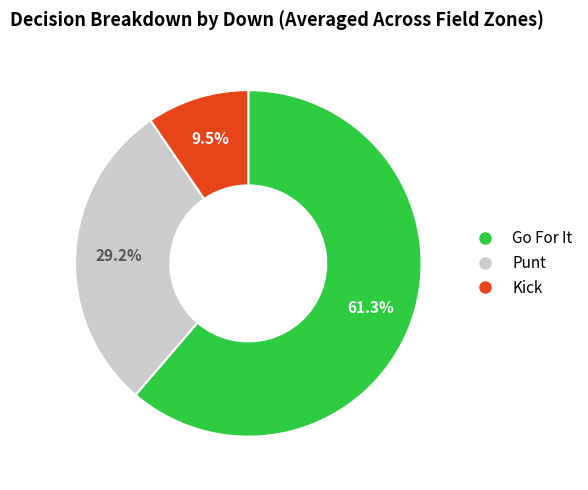

Does any single category account for the majority?

Yes